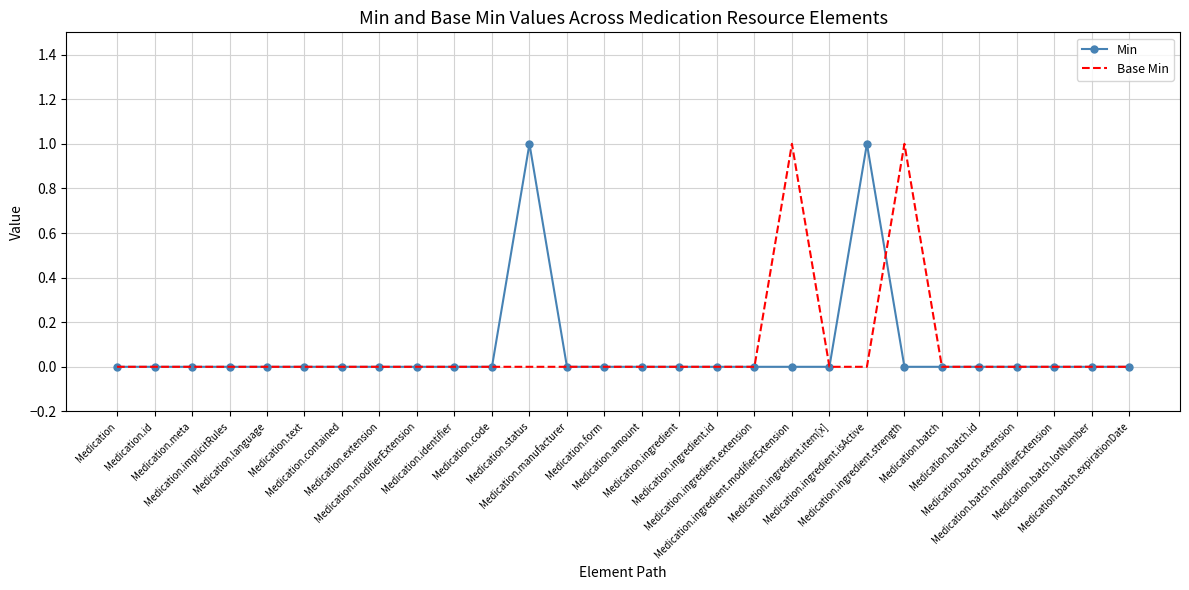

Reading left to right, transcribe all the data shown in this chart.

Min: Medication=0	Medication.id=0	Medication.meta=0	Medication.implicitRules=0	Medication.language=0	Medication.text=0	Medication.contained=0	Medication.extension=0	Medication.modifierExtension=0	Medication.identifier=0	Medication.code=0	Medication.status=1	Medication.manufacturer=0	Medication.form=0	Medication.amount=0	Medication.ingredient=0	Medication.ingredient.id=0	Medication.ingredient.extension=0	Medication.ingredient.modifierExtension=0	Medication.ingredient.item[x]=0	Medication.ingredient.isActive=1	Medication.ingredient.strength=0	Medication.batch=0	Medication.batch.id=0	Medication.batch.extension=0	Medication.batch.modifierExtension=0	Medication.batch.lotNumber=0	Medication.batch.expirationDate=0
Base Min: Medication=0	Medication.id=0	Medication.meta=0	Medication.implicitRules=0	Medication.language=0	Medication.text=0	Medication.contained=0	Medication.extension=0	Medication.modifierExtension=0	Medication.identifier=0	Medication.code=0	Medication.status=0	Medication.manufacturer=0	Medication.form=0	Medication.amount=0	Medication.ingredient=0	Medication.ingredient.id=0	Medication.ingredient.extension=0	Medication.ingredient.modifierExtension=1	Medication.ingredient.item[x]=0	Medication.ingredient.isActive=0	Medication.ingredient.strength=1	Medication.batch=0	Medication.batch.id=0	Medication.batch.extension=0	Medication.batch.modifierExtension=0	Medication.batch.lotNumber=0	Medication.batch.expirationDate=0